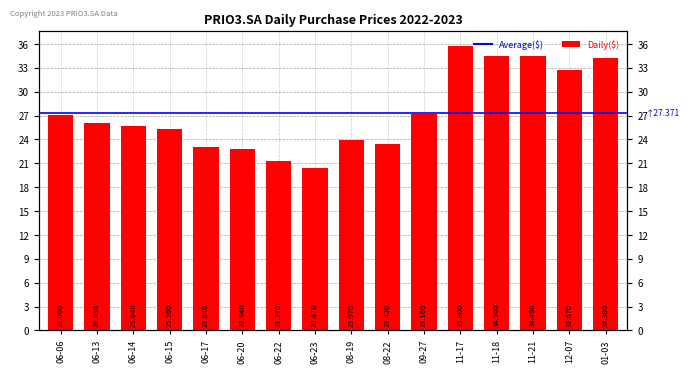

List the labels in order of value, smallest first.

06-23, 06-22, 06-20, 06-17, 08-22, 08-19, 06-15, 06-14, 06-13, 06-06, 09-27, 12-07, 01-03, 11-21, 11-18, 11-17